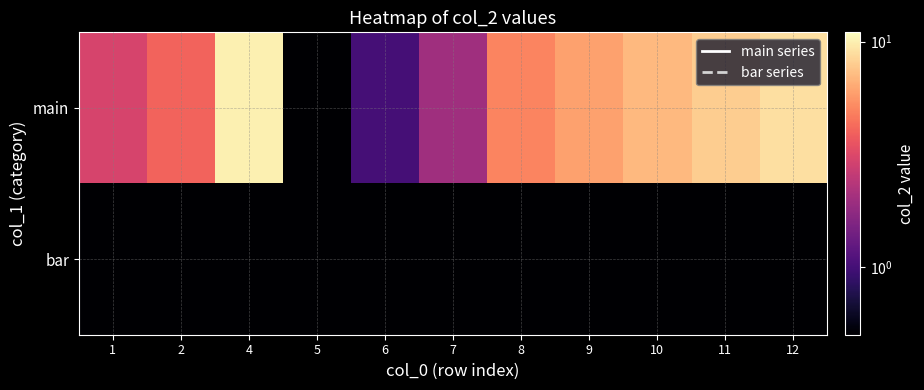

Reading right to left, list all the values displayed in this chart.

main: 12=9.0	11=8.0	10=7.0	9=6.0	8=5.0	7=2.0	6=1.0	5=0.5	4=10.0	2=4.0	1=3.0
bar: 12=0.5	11=0.5	10=0.5	9=0.5	8=0.5	7=0.5	6=0.5	5=0.5	4=0.5	2=0.5	1=0.5